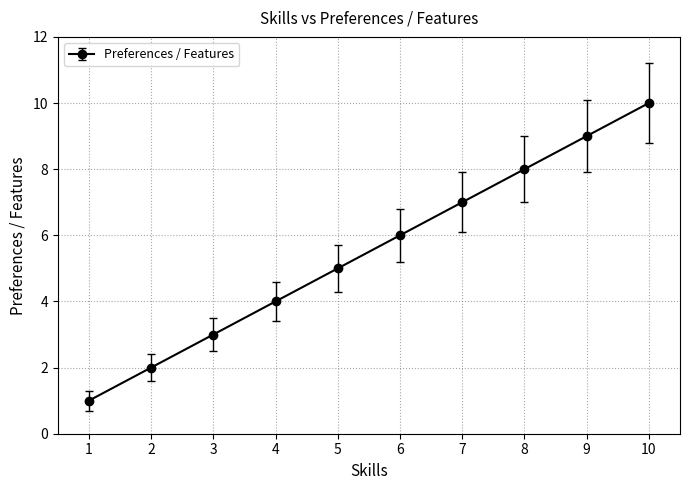

Does the chart display data point markers on the line(s)?

Yes